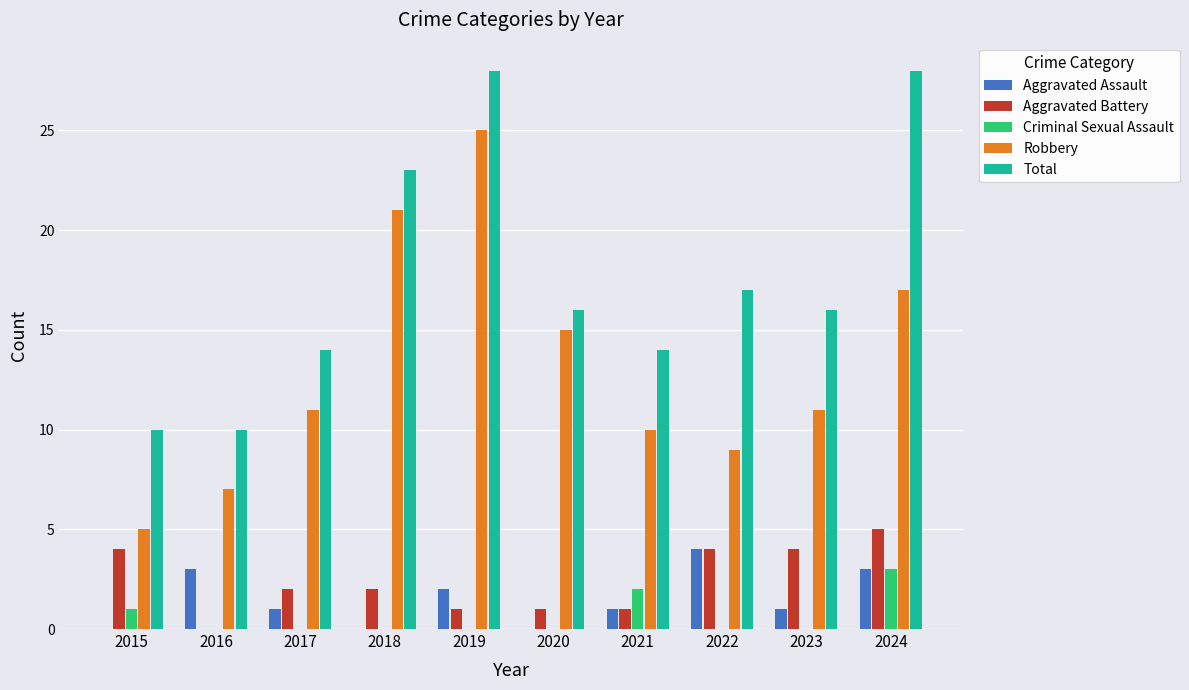

Count the number of data series in this chart.

5